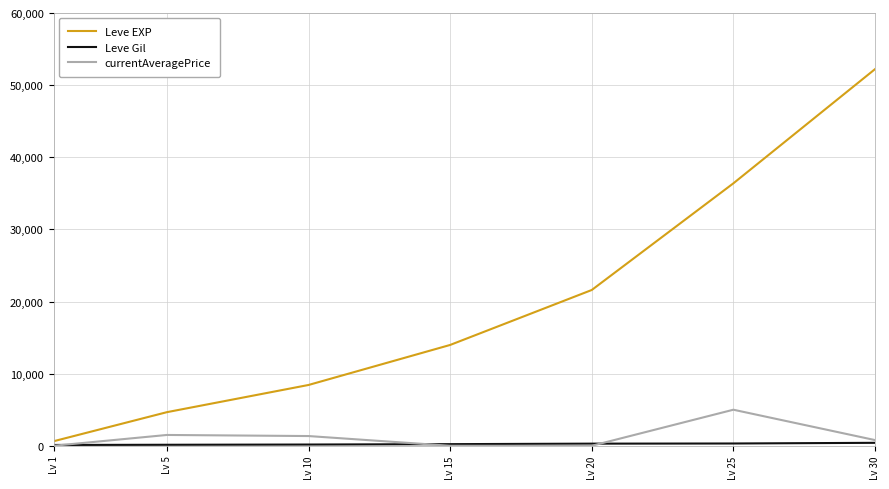

Is the value of Leve EXP at Lv 15 greater than the value of currentAveragePrice at Lv 30?

Yes